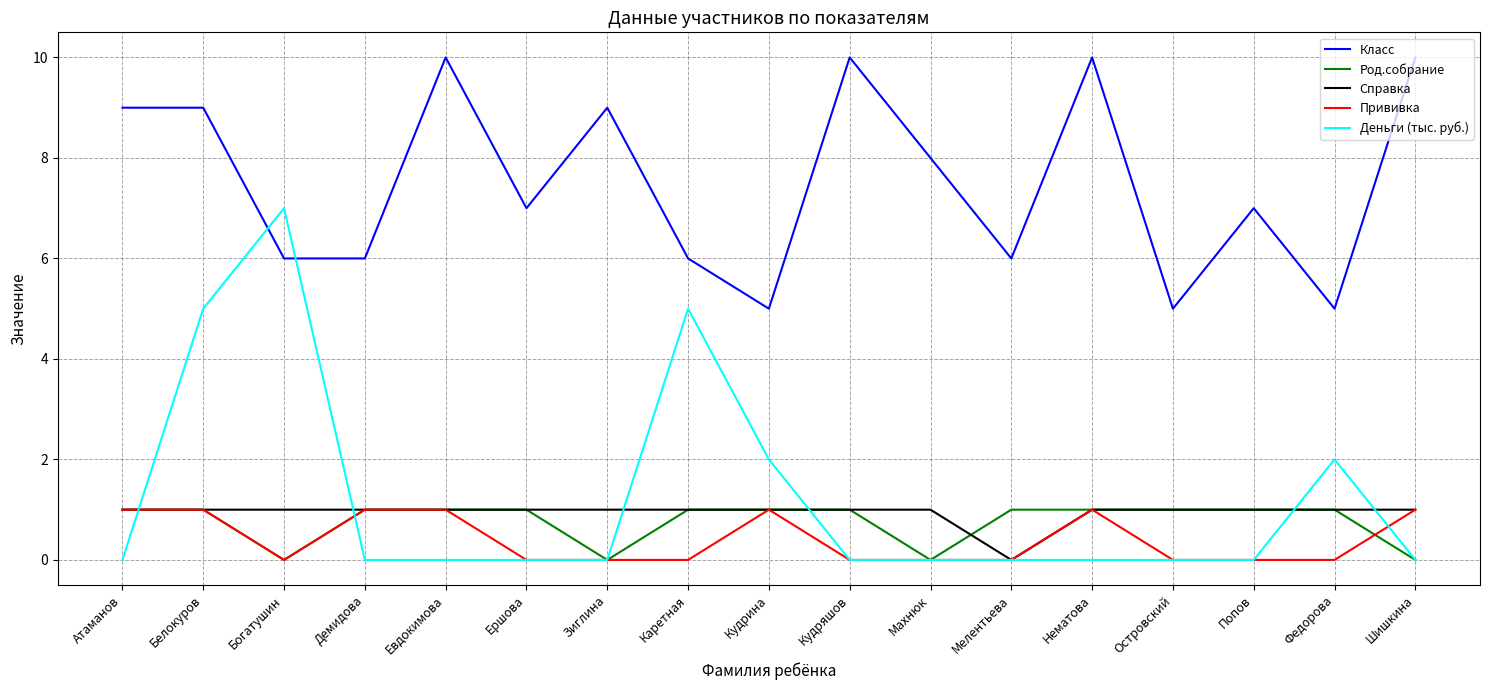

What position from the left is Зиглина?

7